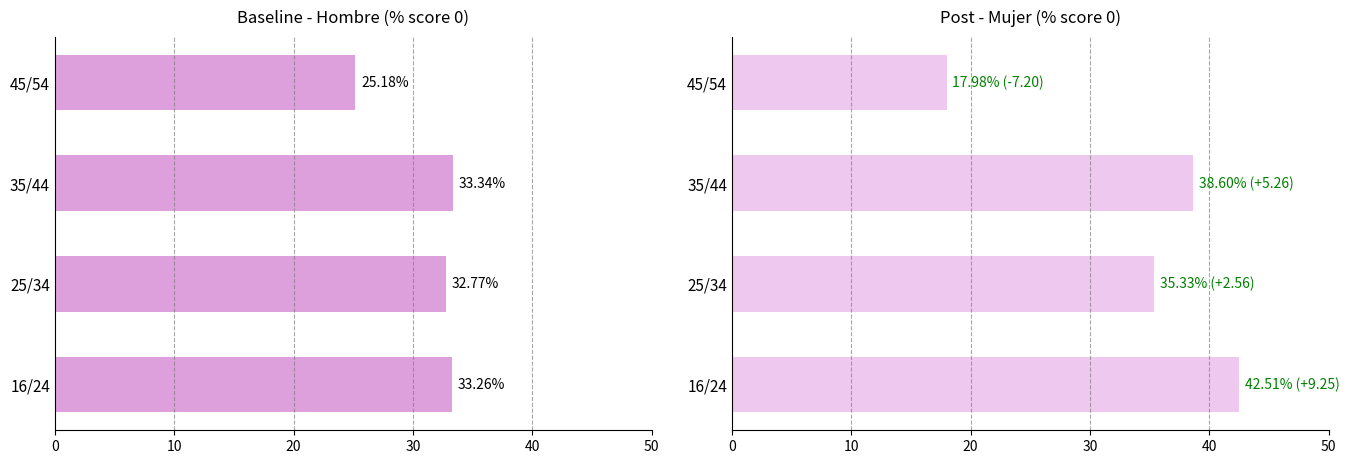

Which series has the largest range (max minus min)?

Mujer % score 0